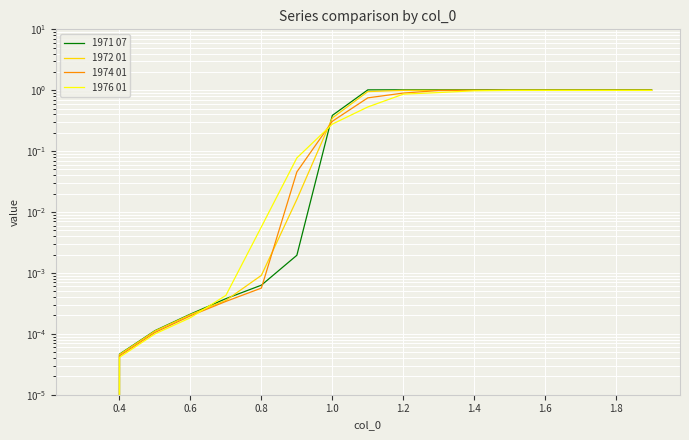

Which series has the widest spread of values?

1971 07